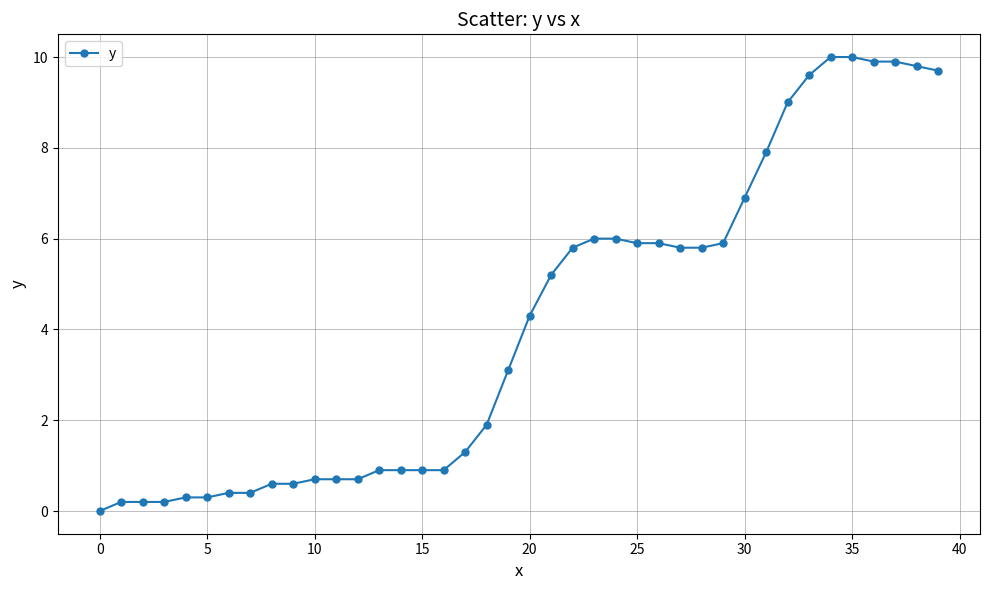

What is the value of the 6th point from the left?

0.3